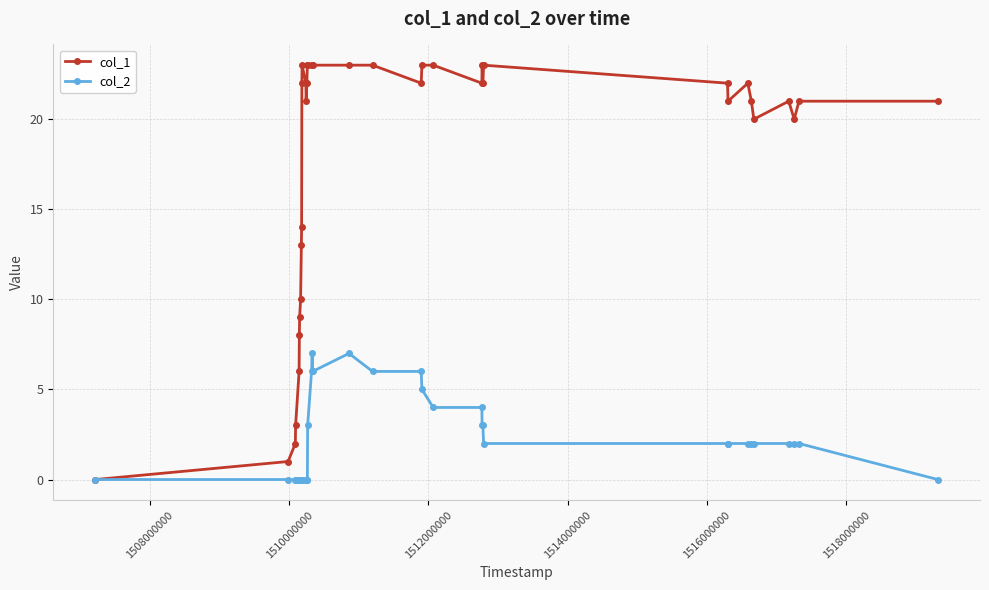

Which series has the largest total across all categories?

col_1